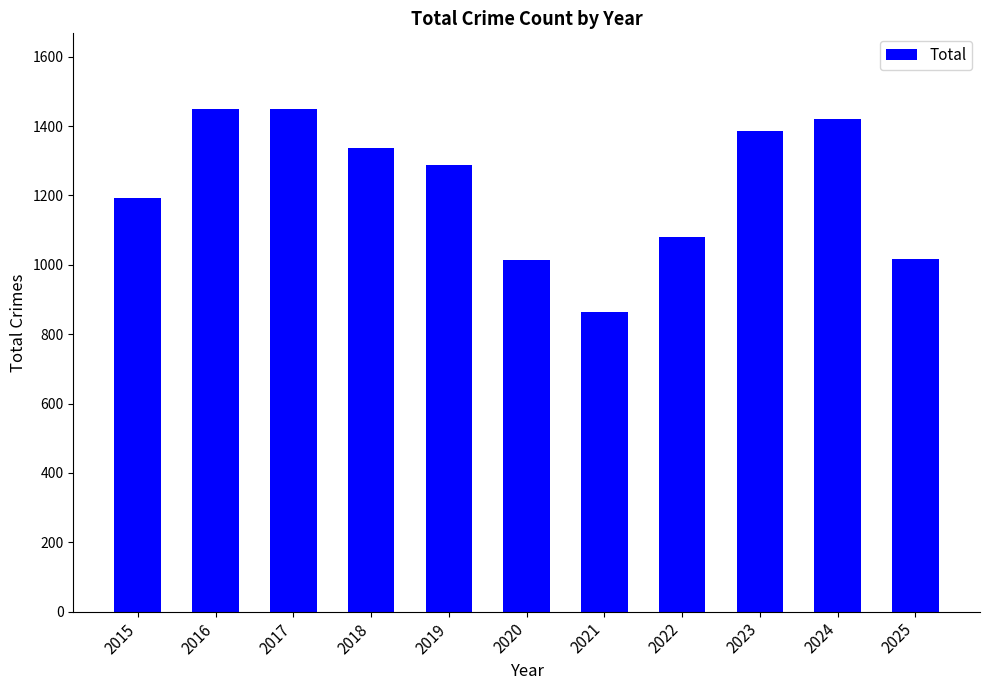

What is the value of the 5th bar from the left?

1288